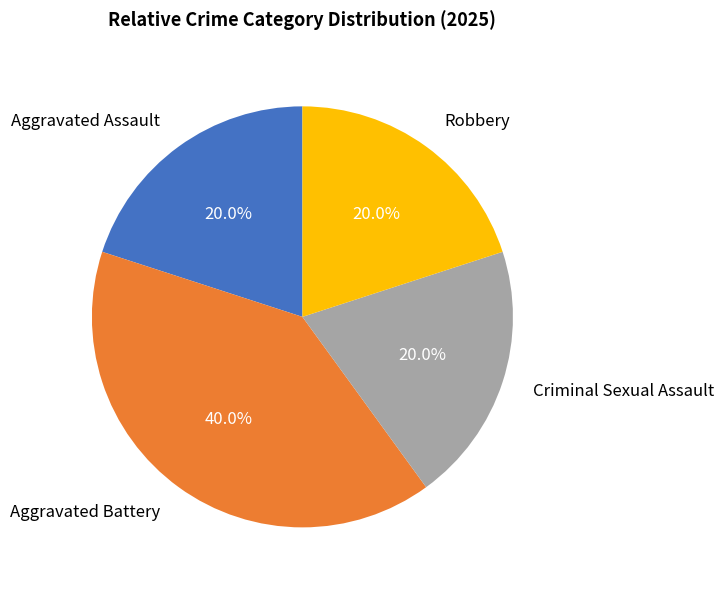

To the nearest percent, what portion does Aggravated Battery represent?

40%